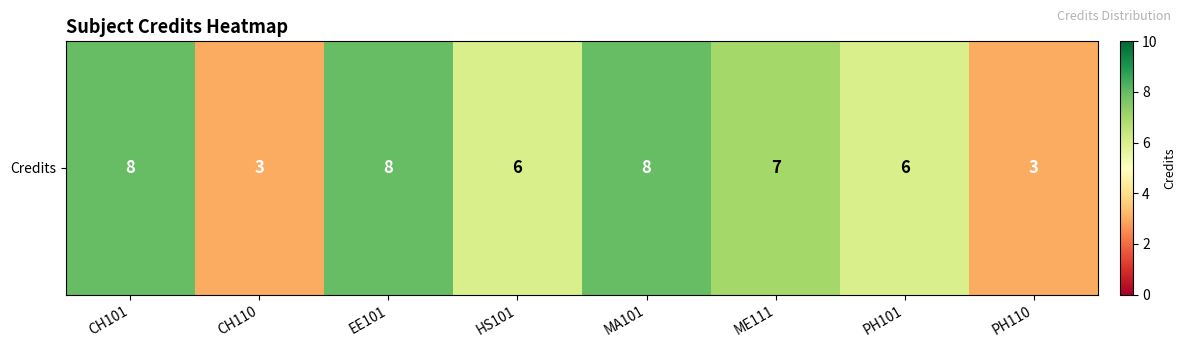

Which has a higher value, HS101 or PH110?

HS101